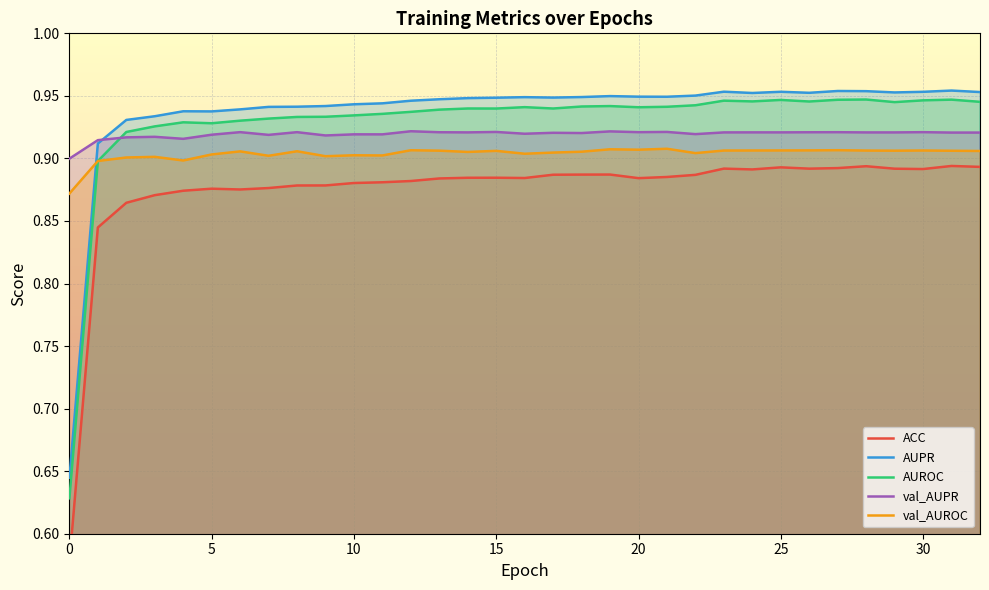

Does the chart display data point markers on the line(s)?

No